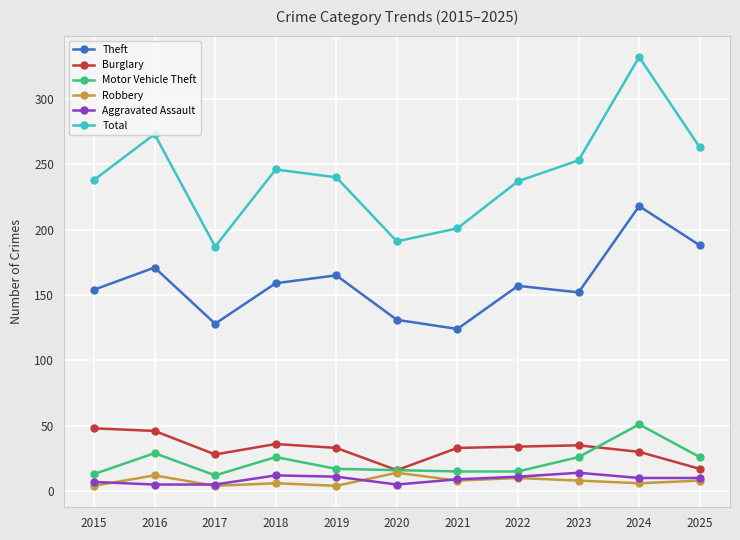

Where is the first local maximum for Theft?

2016